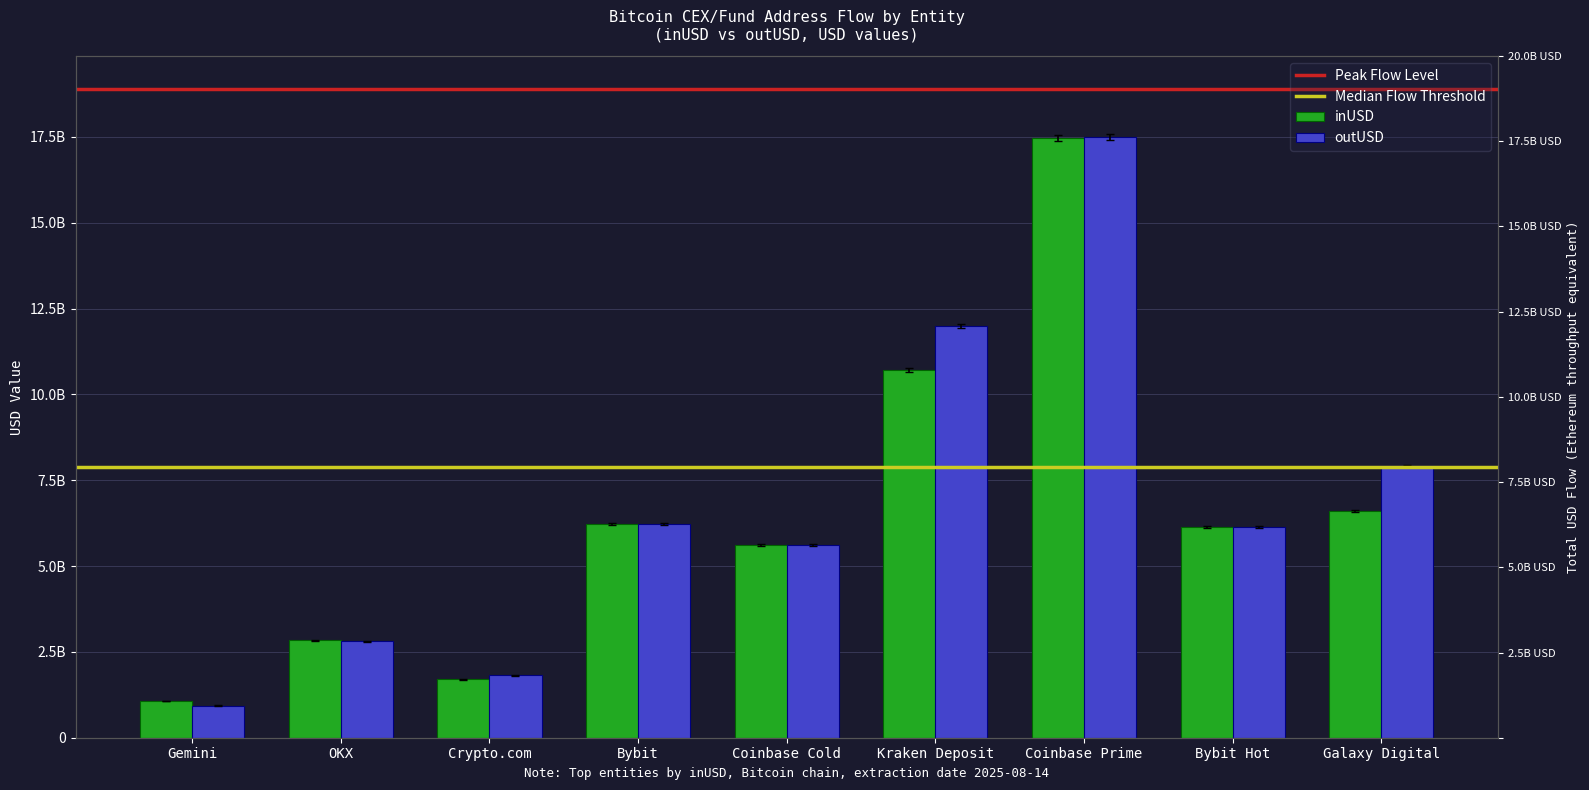

List the series in order of their overall mean, lowest first.

inUSD, outUSD